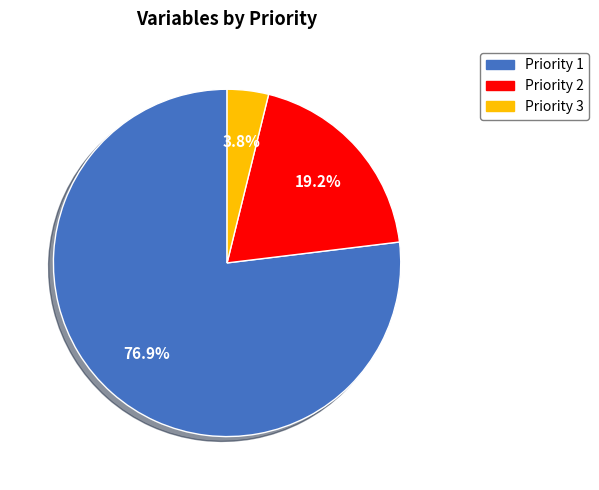

Rank the categories by value from lowest to highest.

Priority 3, Priority 2, Priority 1